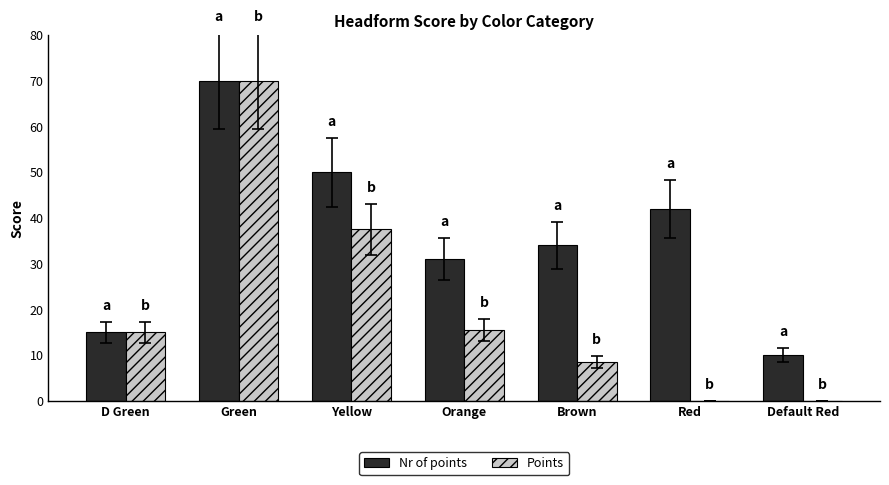

At which label is Nr of points closest to 40?

Red